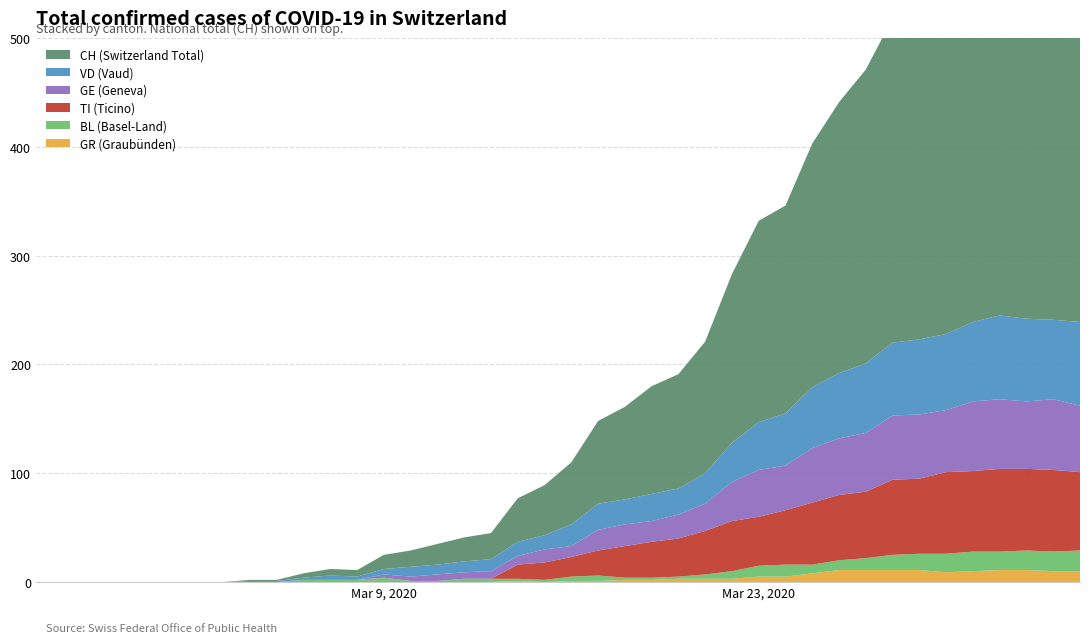

Reading right to left, extract all data points from this chart.

TI: 72	75	75	76	74	75	69	69	61	60	57	50	45	46	40	35	33	29	23	18	16	13	0	0	0	0	0	0	0	0	0	0	0	0	0	0	0	0	0	0
GE: 61	65	62	64	64	57	59	59	54	52	50	41	43	36	25	22	19	20	19	10	12	8	7	6	6	4	3	0	0	0	0	0	0	0	0	0	0	0	0	0
VD: 77	73	76	77	73	70	69	67	64	60	56	48	44	36	28	24	25	23	24	20	13	13	11	10	9	9	5	3	4	2	1	1	0	0	0	0	0	0	0	0
BL: 19	18	18	17	18	17	15	14	11	9	8	11	10	7	4	2	2	2	5	4	2	2	3	3	1	1	4	2	2	2	0	0	0	0	0	0	0	0	0	0
GR: 10	10	11	11	10	9	11	11	11	11	8	5	5	3	3	3	2	2	1	1	0	1	0	0	0	0	0	0	0	0	0	0	0	0	0	0	0	0	0	0
CH: 416	412	408	404	375	352	309	298	270	249	224	191	185	155	121	105	99	85	76	57	46	40	24	22	19	15	13	6	6	4	1	1	0	0	0	0	0	0	0	0